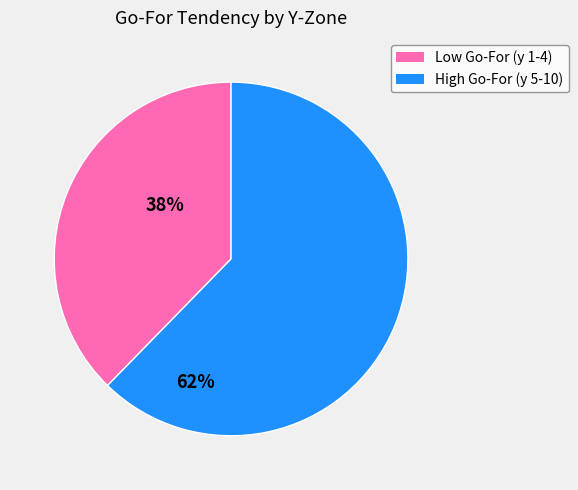

Is there a majority slice in this chart?

Yes